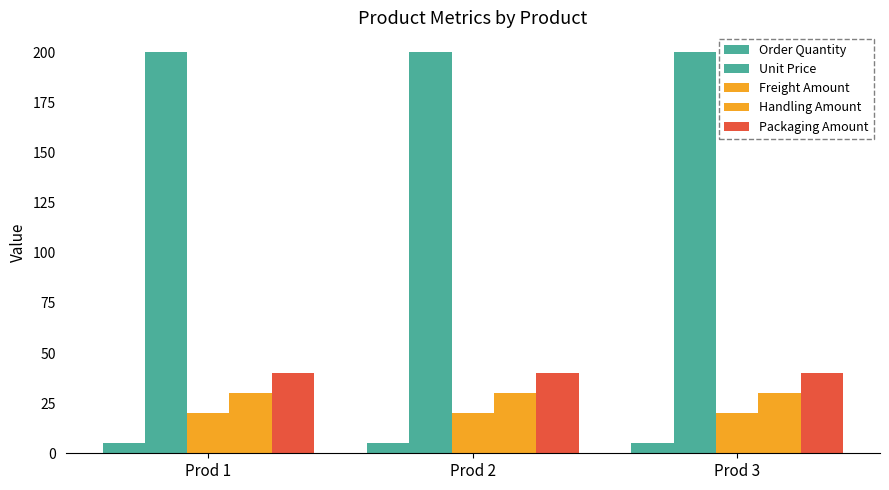

Does the chart contain any negative values?

No